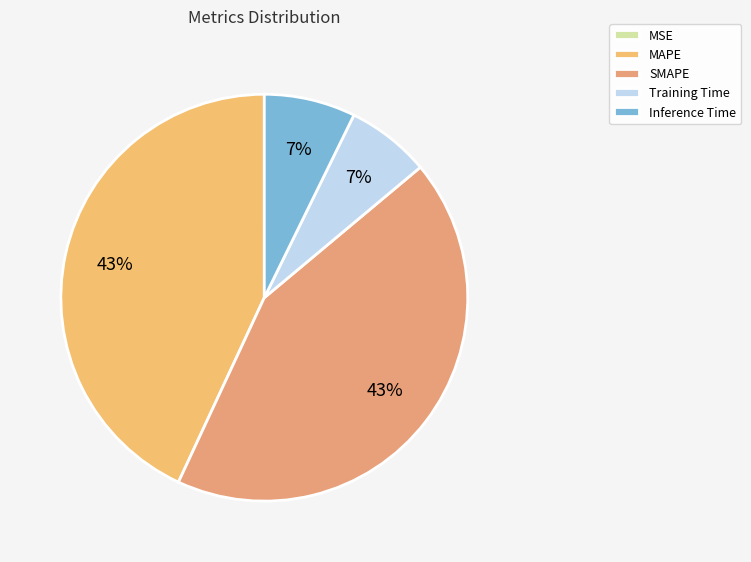

To the nearest percent, what is the difference between the largest and smallest slice percentages?

43%